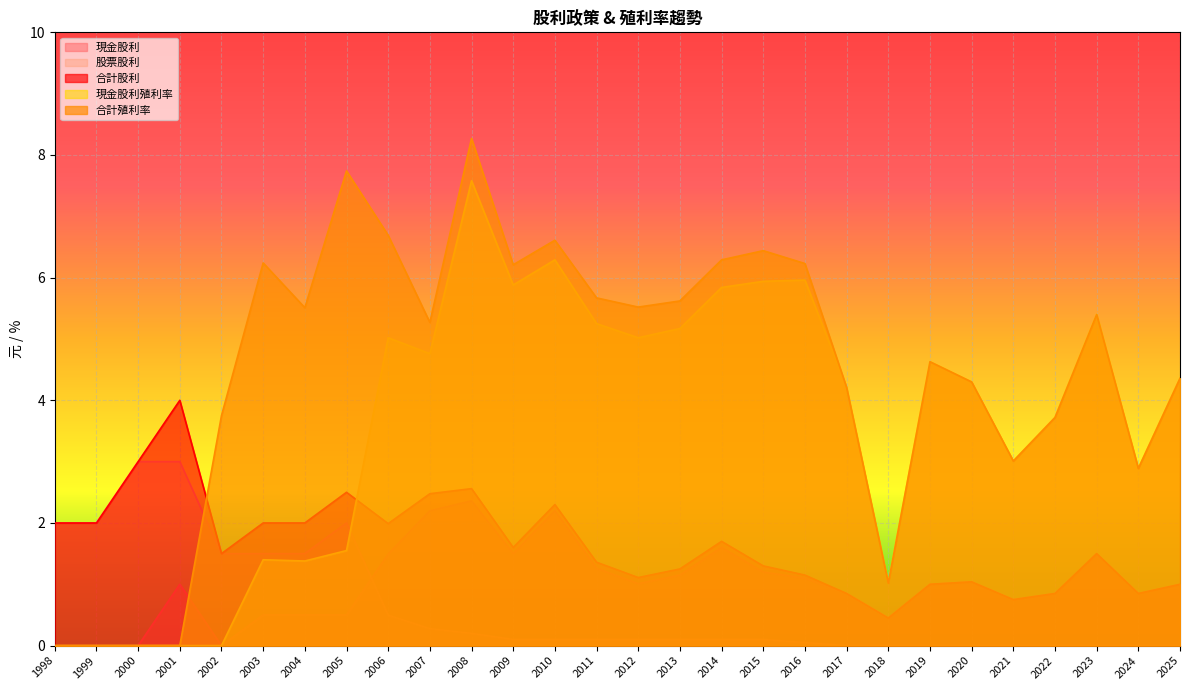

What is the approximate value of 現金股利 at 2003?

0.5